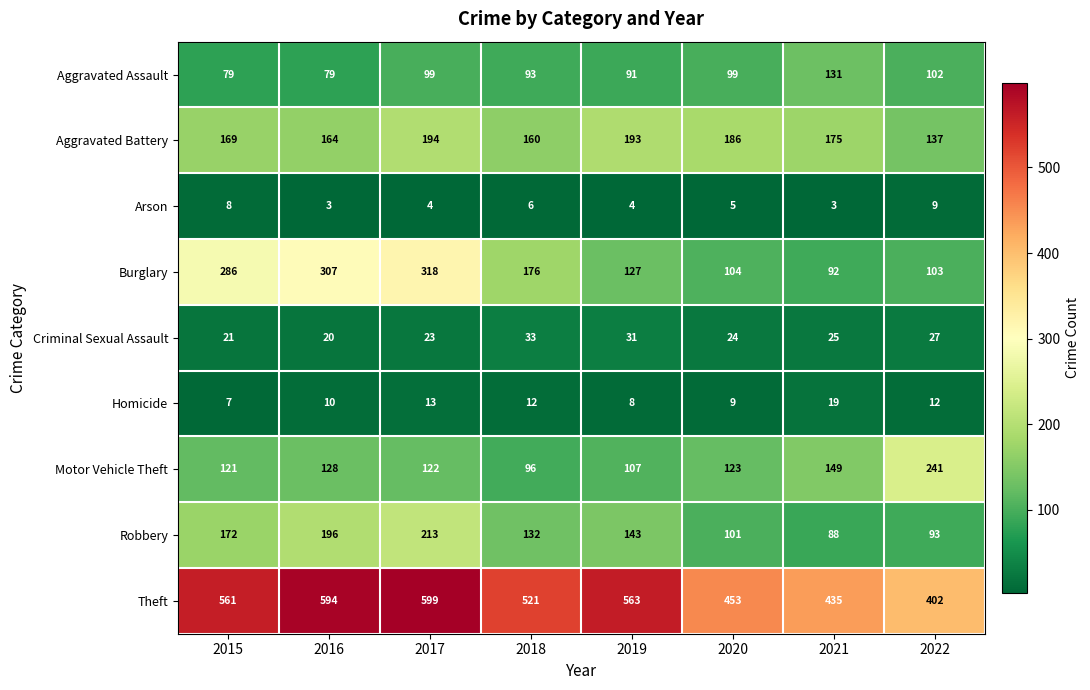

At which category is the sum across all series the highest?

2017